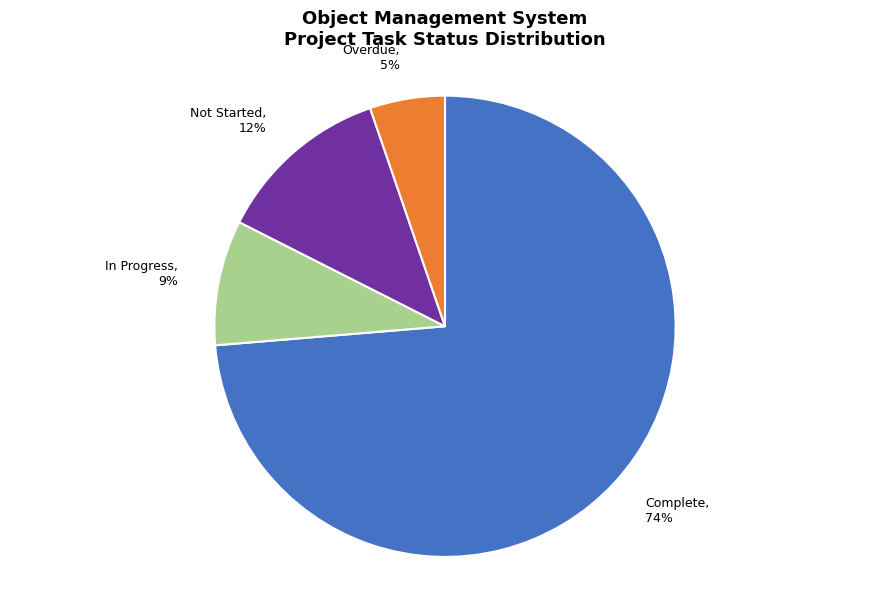

To the nearest percent, what is the average slice percentage?

25%